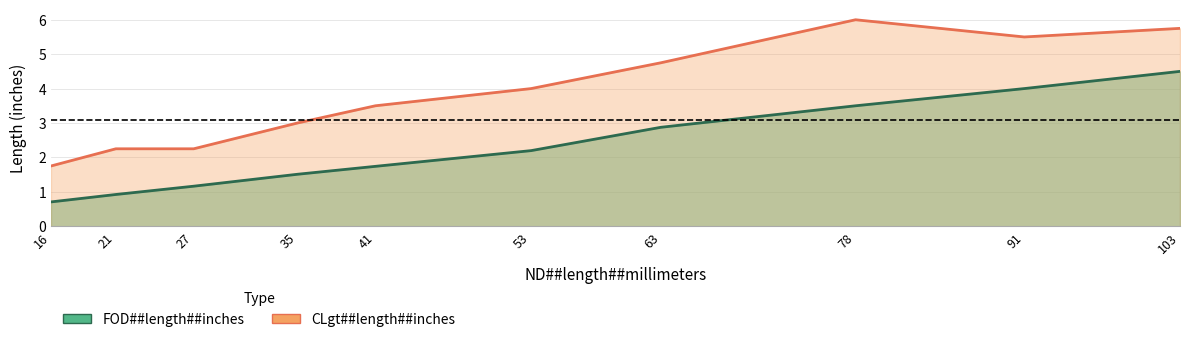

Where is the first local maximum for CLgt##length##inches?

78